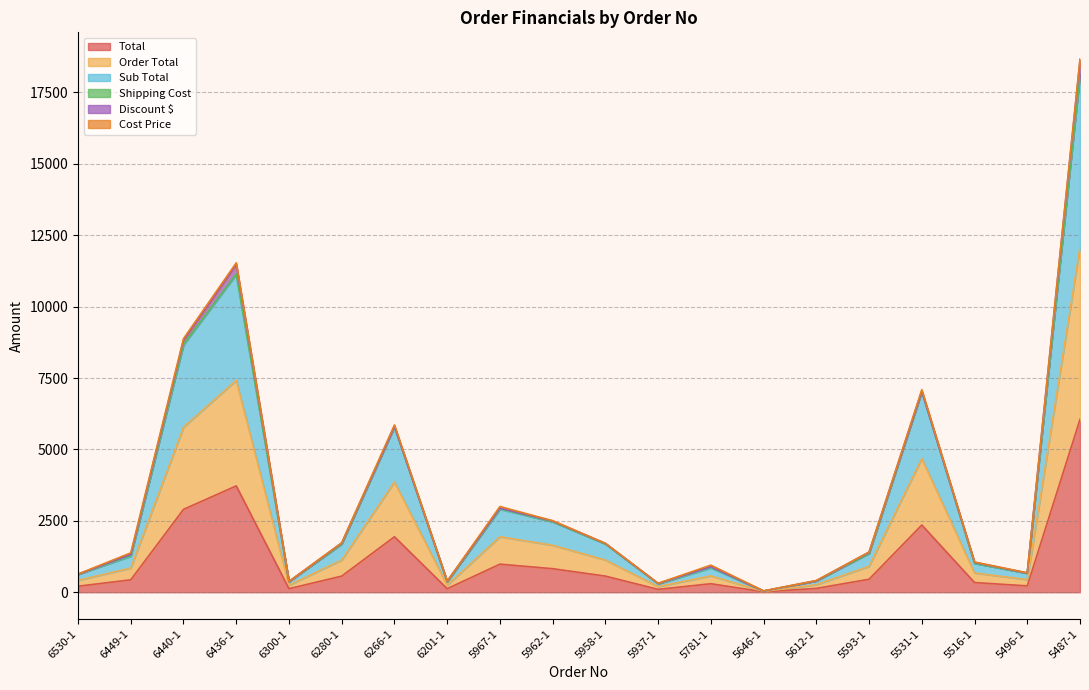

At which category is the sum across all series the highest?

5487-1